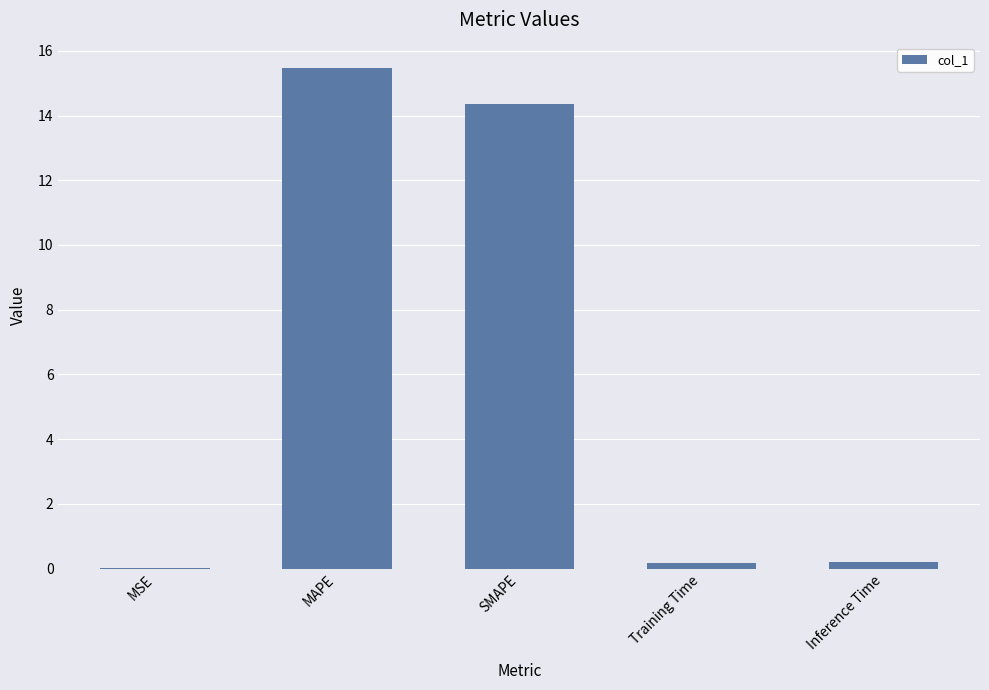

How many distinct data groups are displayed?

1